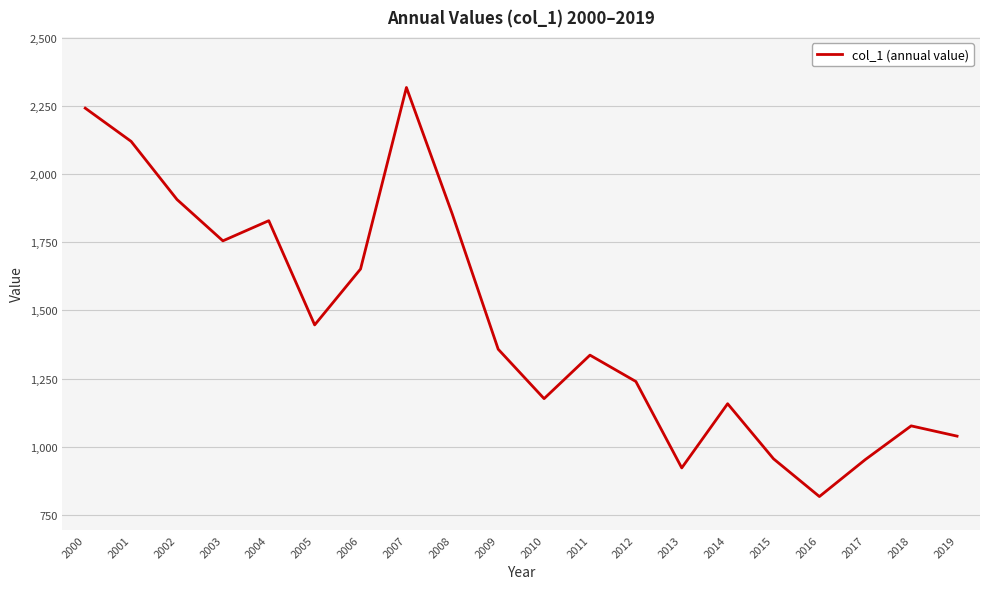

What is the difference between the values at 2011 and 2015?

379.9